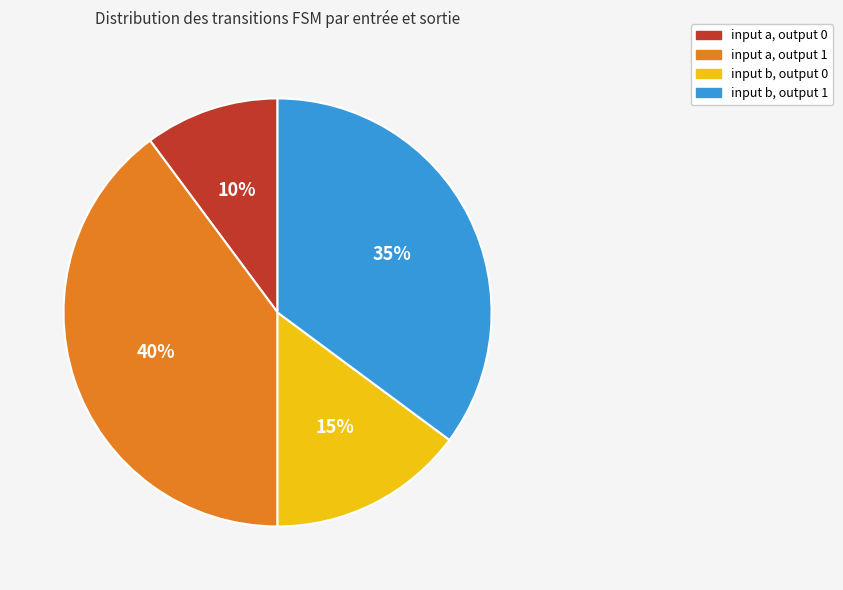

Which slice is the largest?

input a, output 1